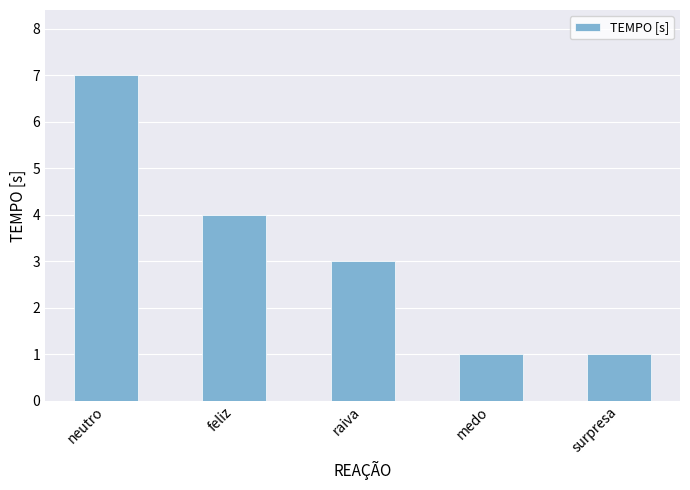

What is the difference between the maximum and minimum values?

6